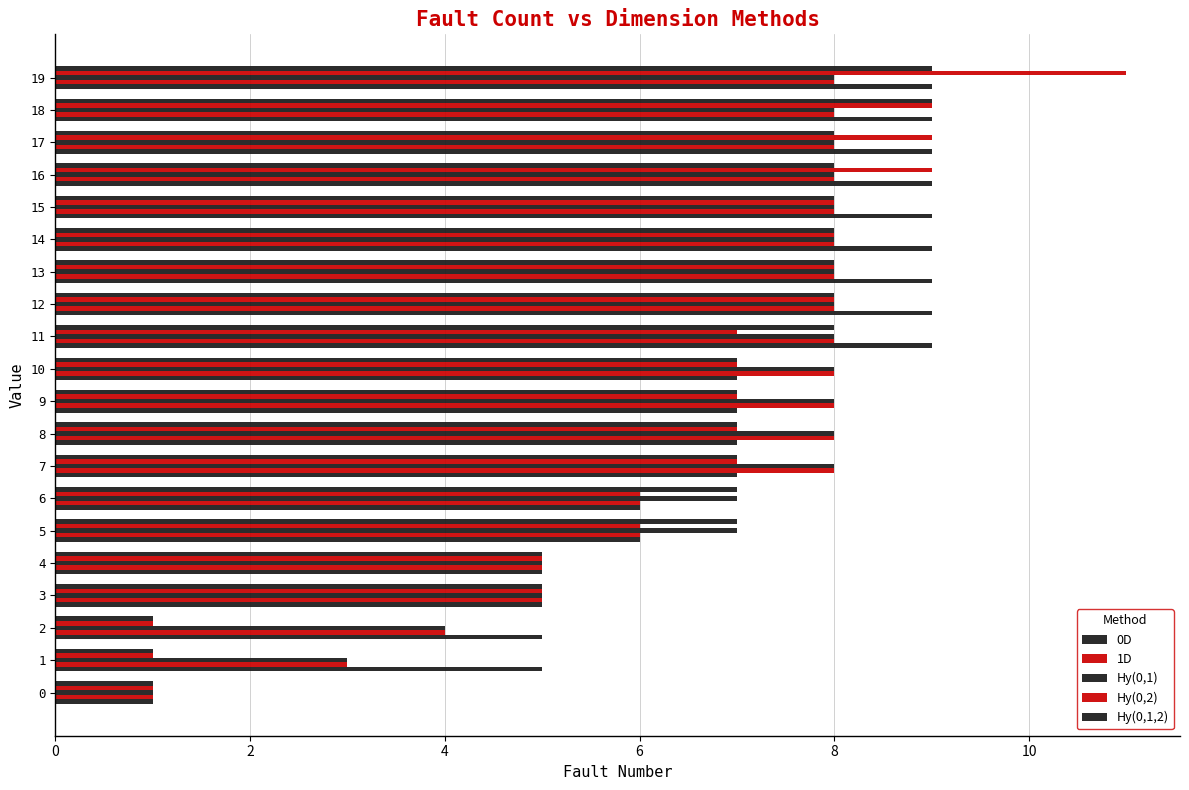

How many data points does each series have?

20